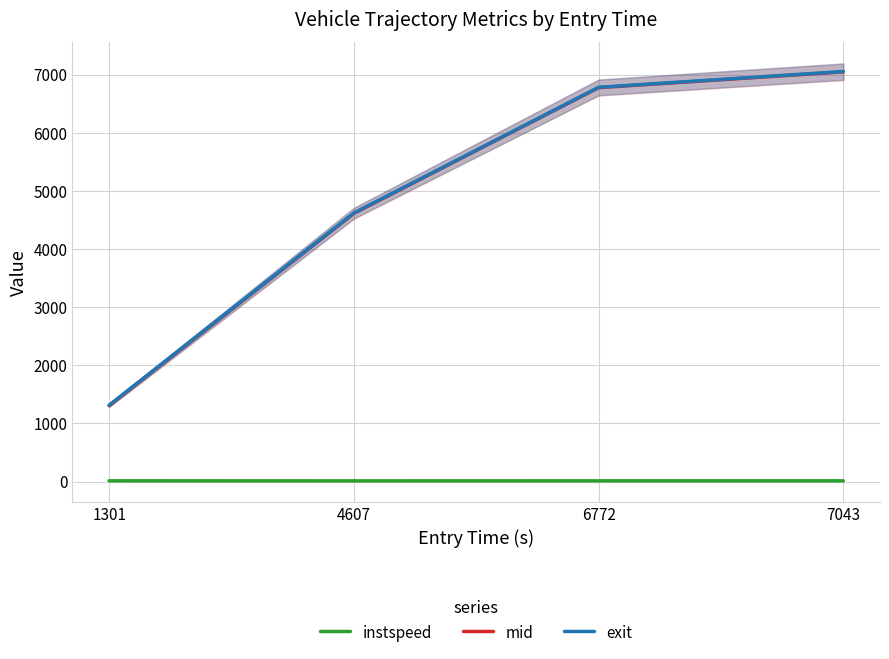

List the series in order of their peak value, highest first.

exit, mid, instspeed